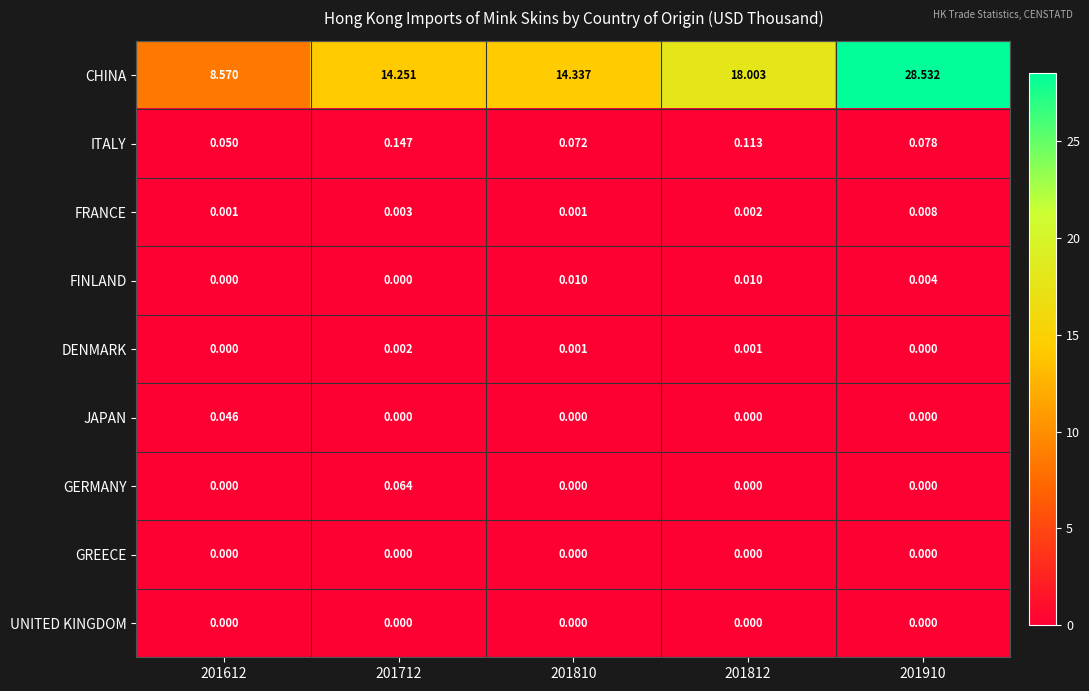

Which series has the largest total across all categories?

CHINA